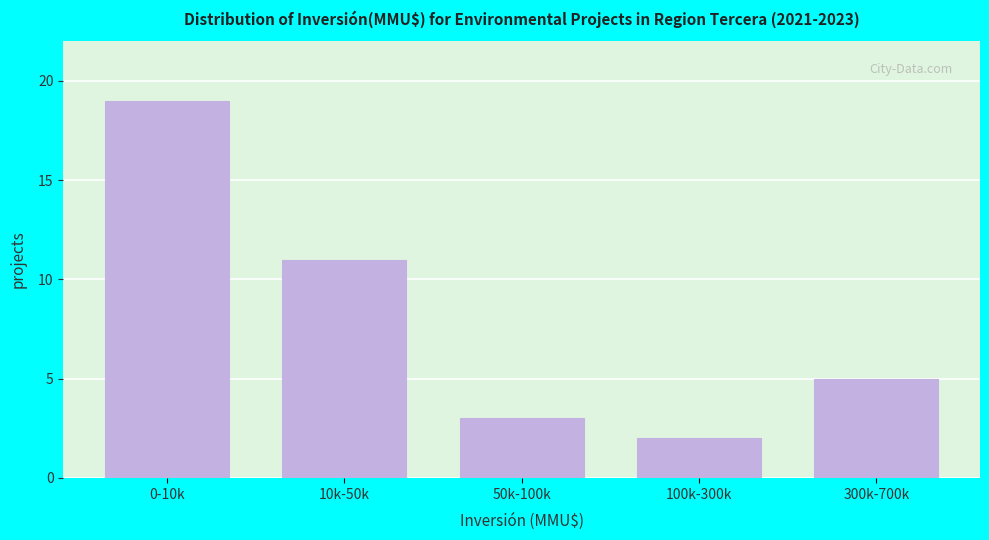

Reading right to left, list all the values displayed in this chart.

5	2	3	11	19